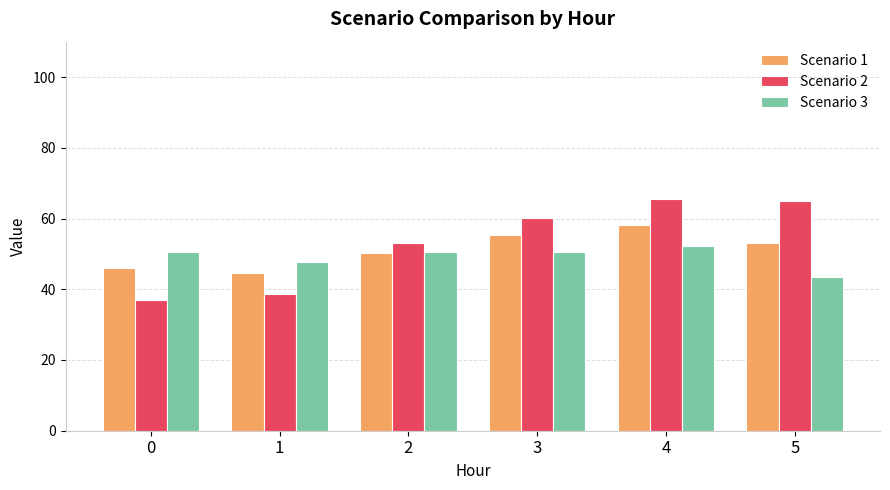

Between 0 and 4, which series saw the biggest shift?

Scenario 2